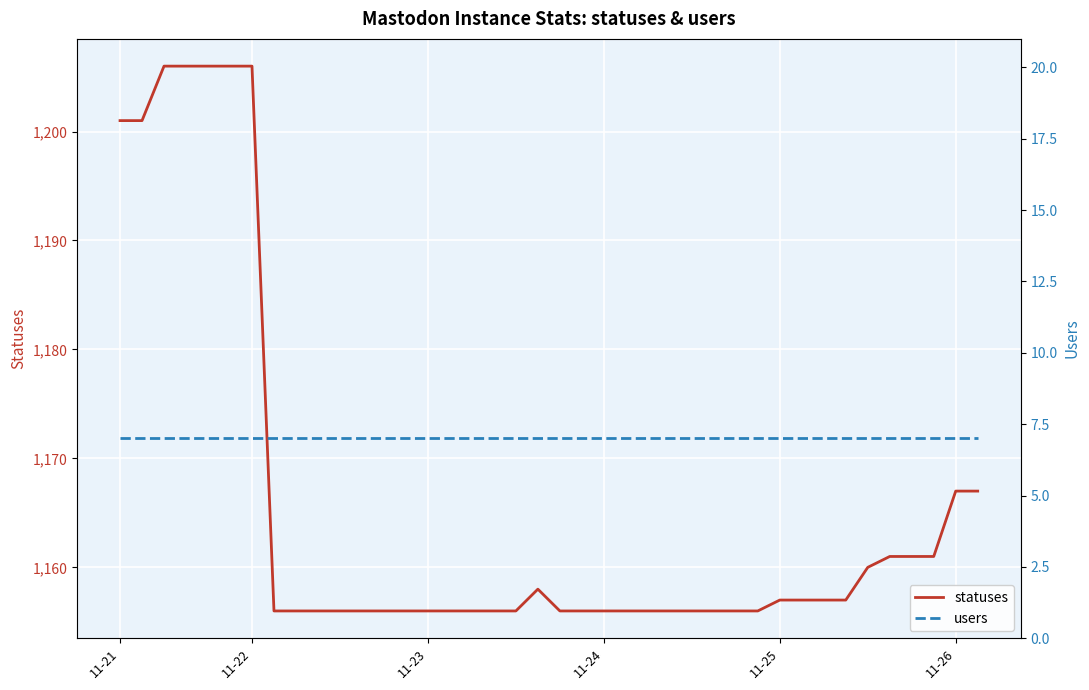

What is the lowest value of the statuses series?

1156